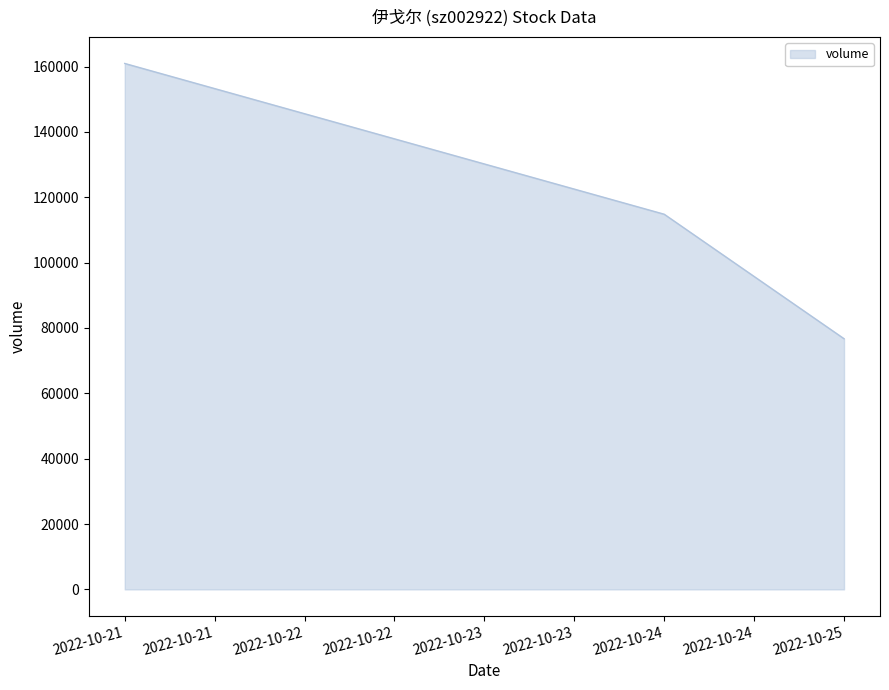

Rank the categories by value from lowest to highest.

2022-10-25, 2022-10-24, 2022-10-21